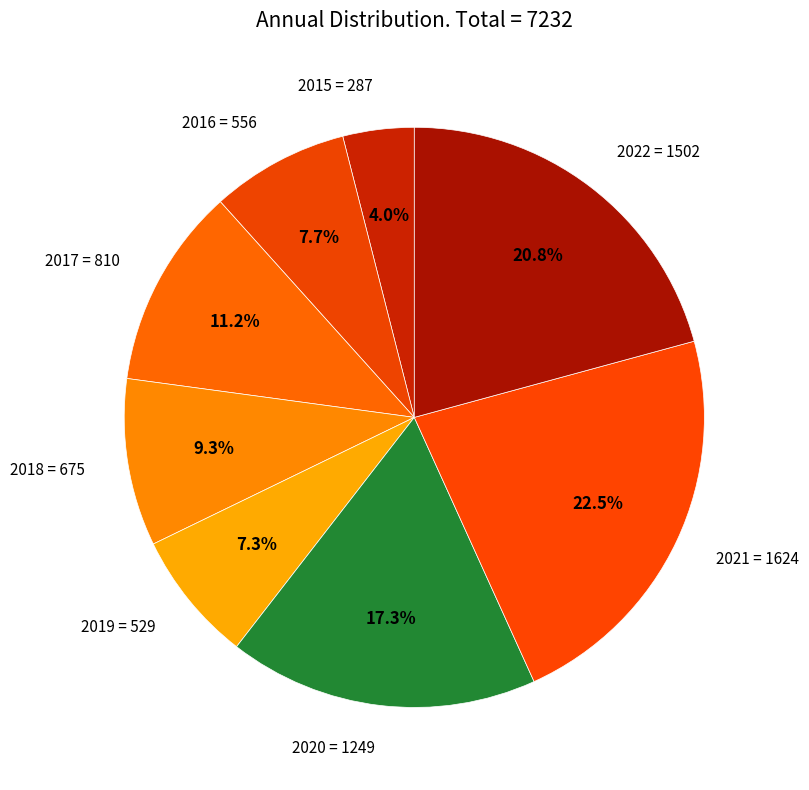

To the nearest percent, what is the difference between the 2022 and 2015 slice percentages?

17%